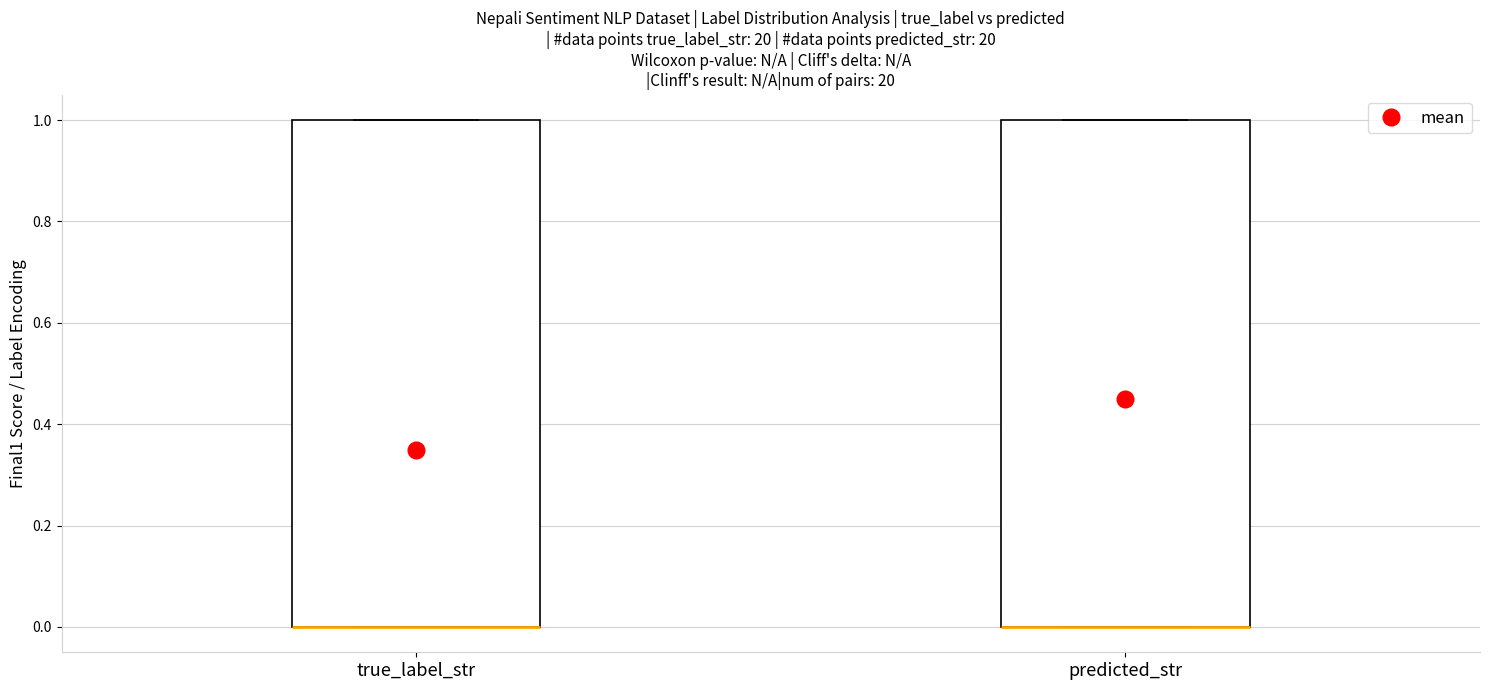

Where is the upper edge of the box for predicted_str on the y-axis? The values are not printed on the chart, so give them approximately, as read against the axis.

1